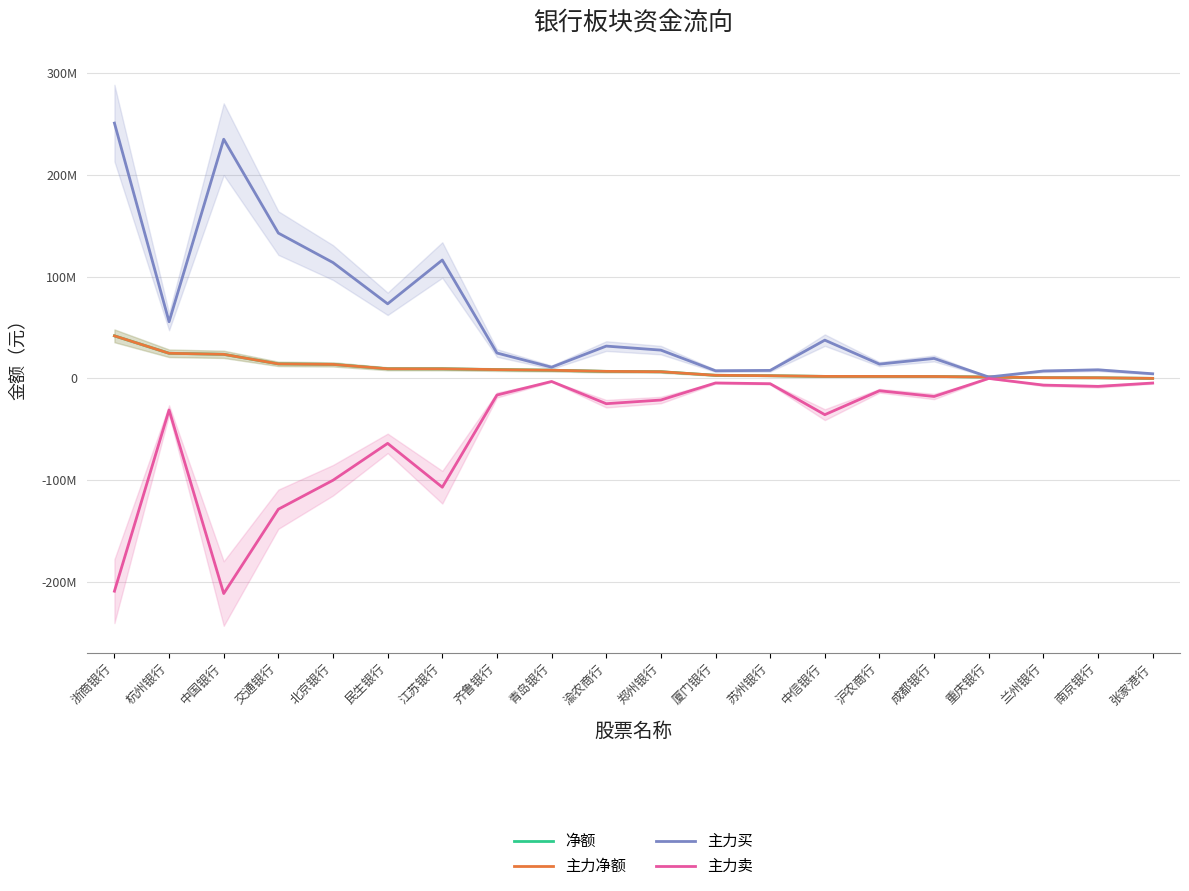

List the series in order of their peak value, highest first.

主力买, 净额, 主力净额, 主力卖